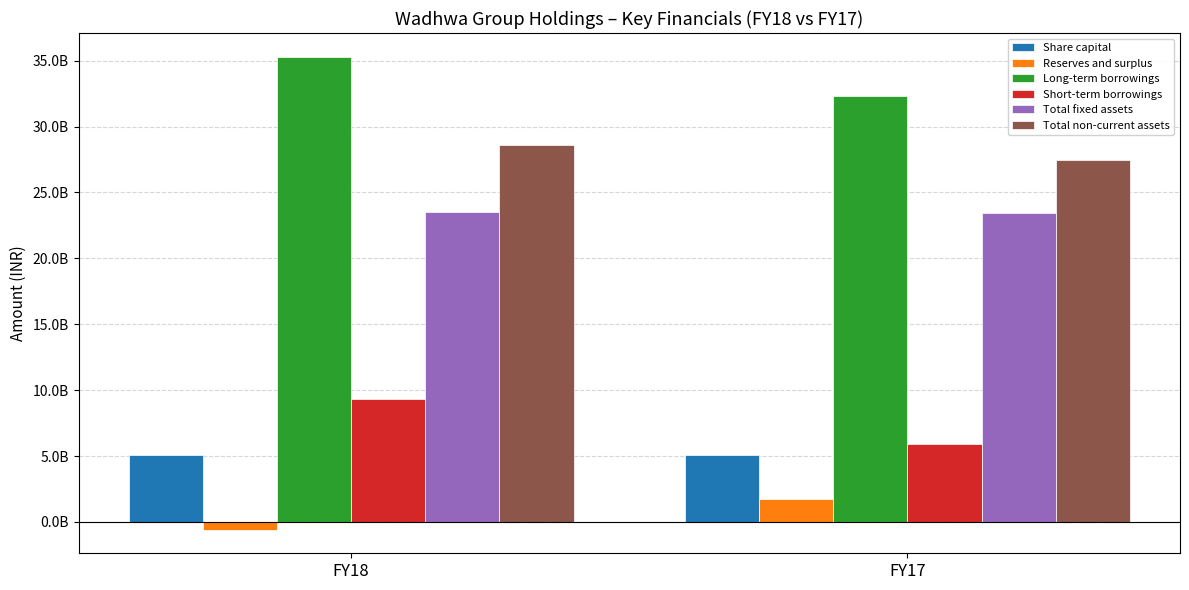

What is the value of the Reserves and surplus bar at the 1st from the left?

-579824000